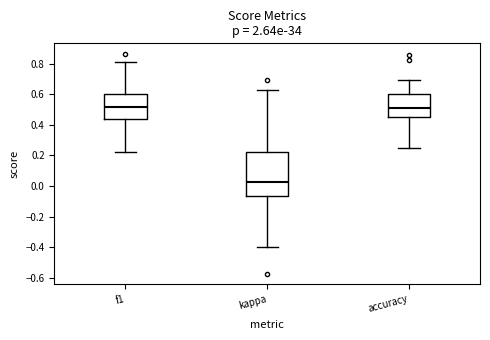

Where is the lower edge of the box for kappa on the y-axis? The values are not printed on the chart, so give them approximately, as read against the axis.

-0.06